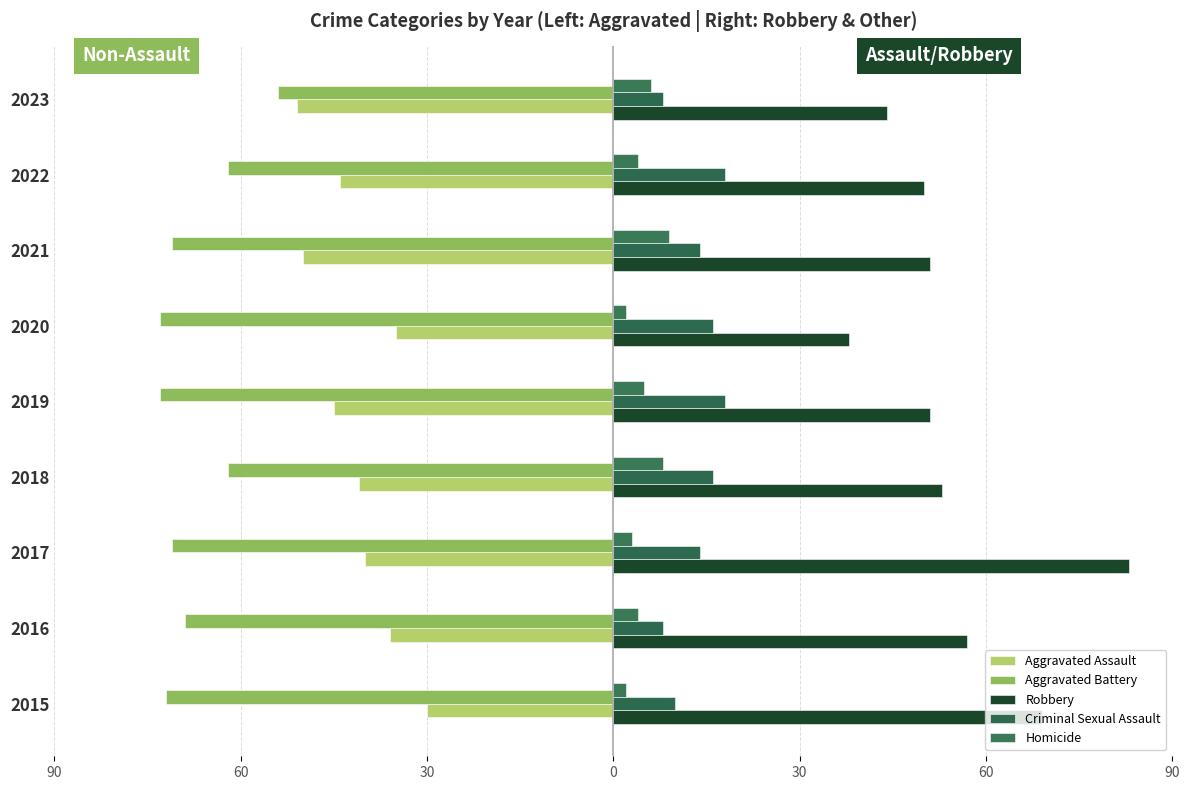

How many values in the Aggravated Battery series exceed -71?

4